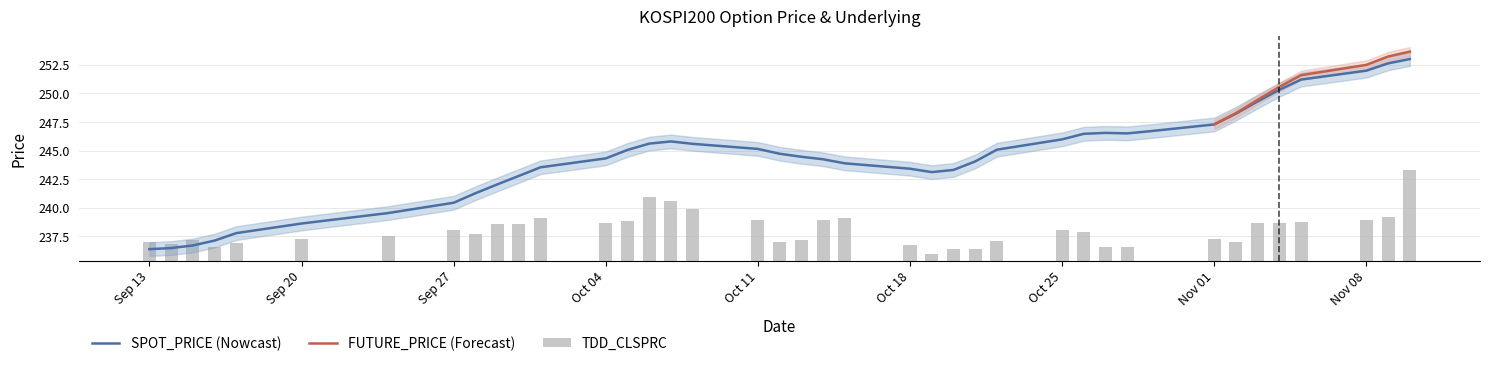

Which series has the largest range (max minus min)?

SPOT_PRICE